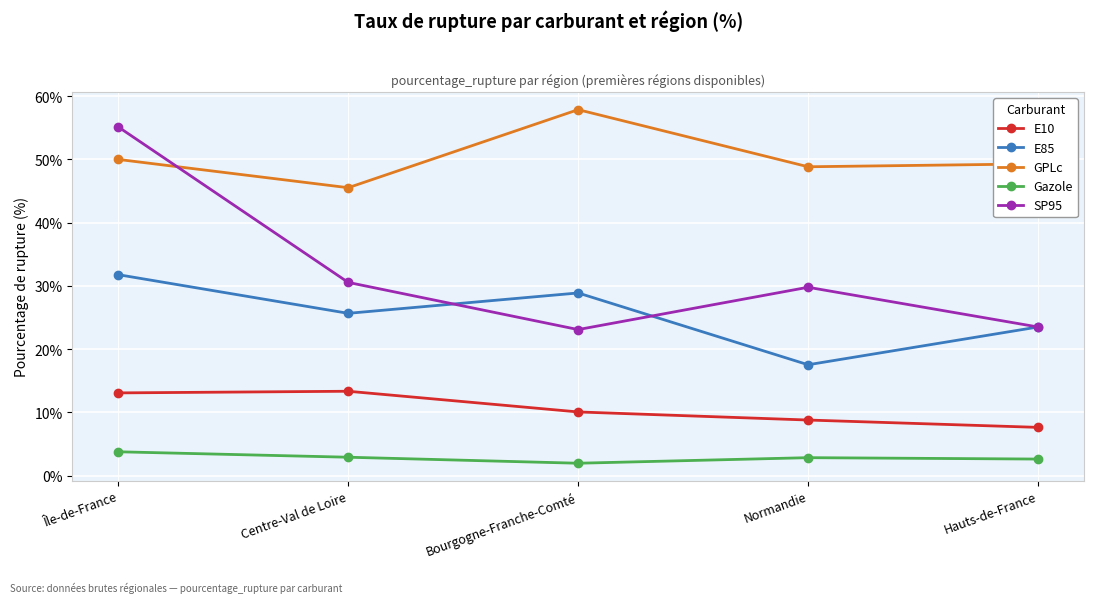

At which label does SP95 first exceed 29?

Île-de-France